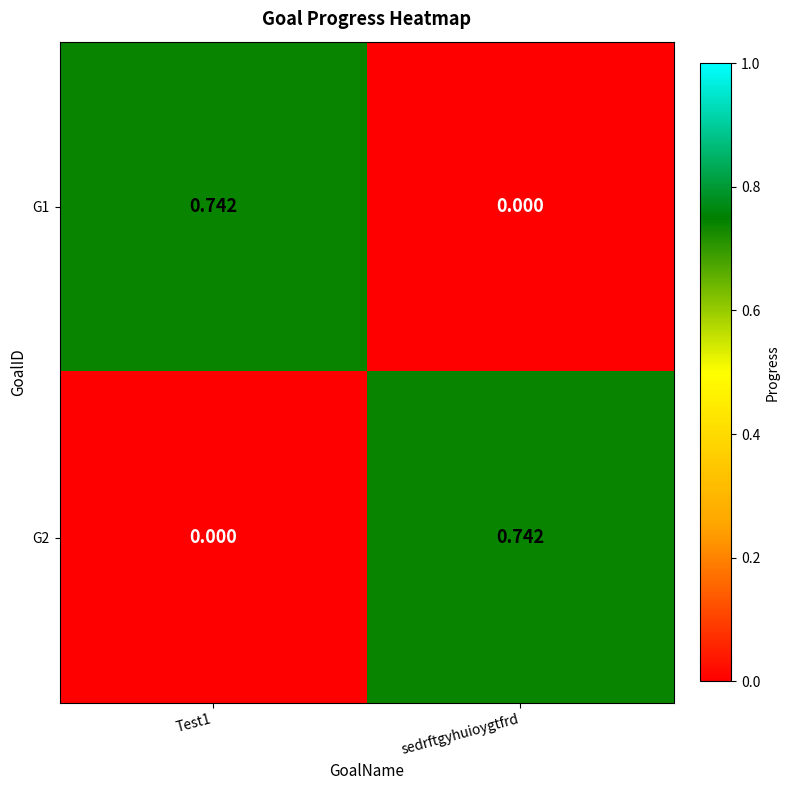

Which category has the lowest value in the G1 series?

sedrftgyhuioygtfrd